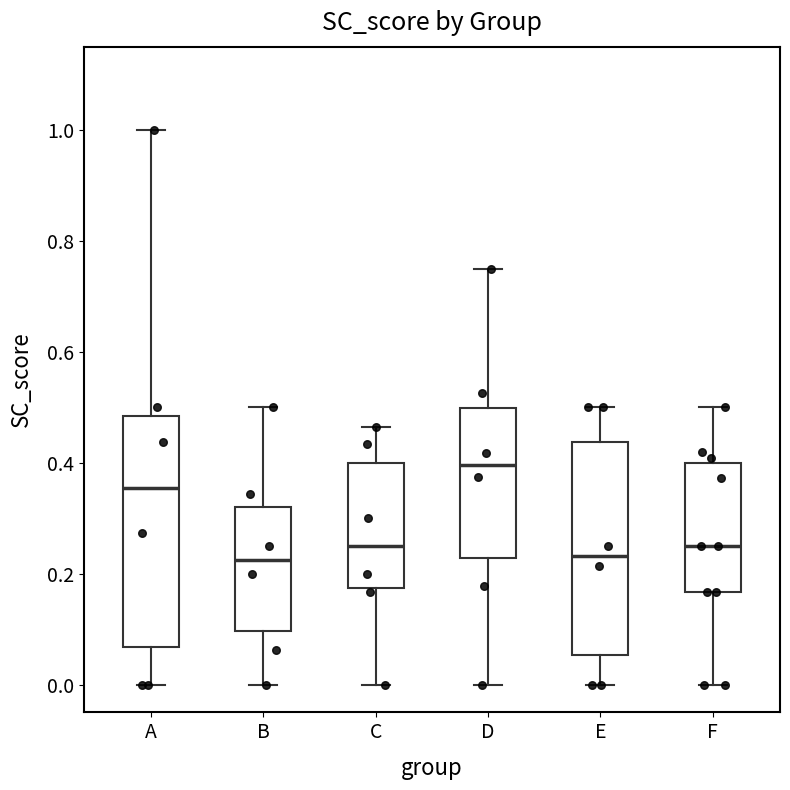

Reading left to right, transcribe this box plot: for each box, give where its median line is, the range the box spans, and where its two whiskers end, as read against the y-axis. The values are not printed on the chart, so give them approximately, as read against the axis.

A: median 0.36, box 0.06 to 0.48, whiskers 0.00 to 1.00
B: median 0.22, box 0.10 to 0.32, whiskers 0.00 to 0.50
C: median 0.26, box 0.18 to 0.40, whiskers 0.00 to 0.46
D: median 0.40, box 0.22 to 0.50, whiskers 0.00 to 0.76
E: median 0.24, box 0.06 to 0.44, whiskers 0.00 to 0.50
F: median 0.26, box 0.16 to 0.40, whiskers 0.00 to 0.50